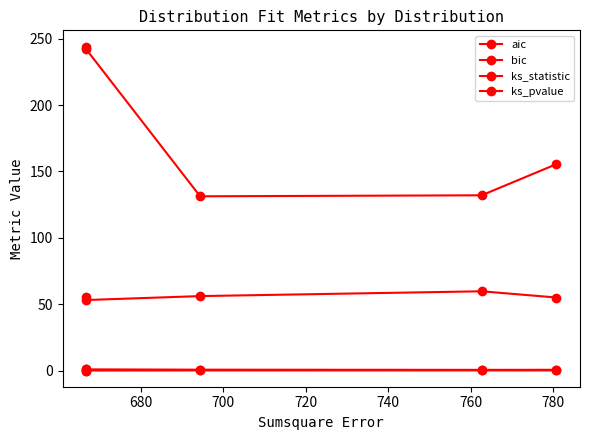

How many categories are shown in the chart?

5